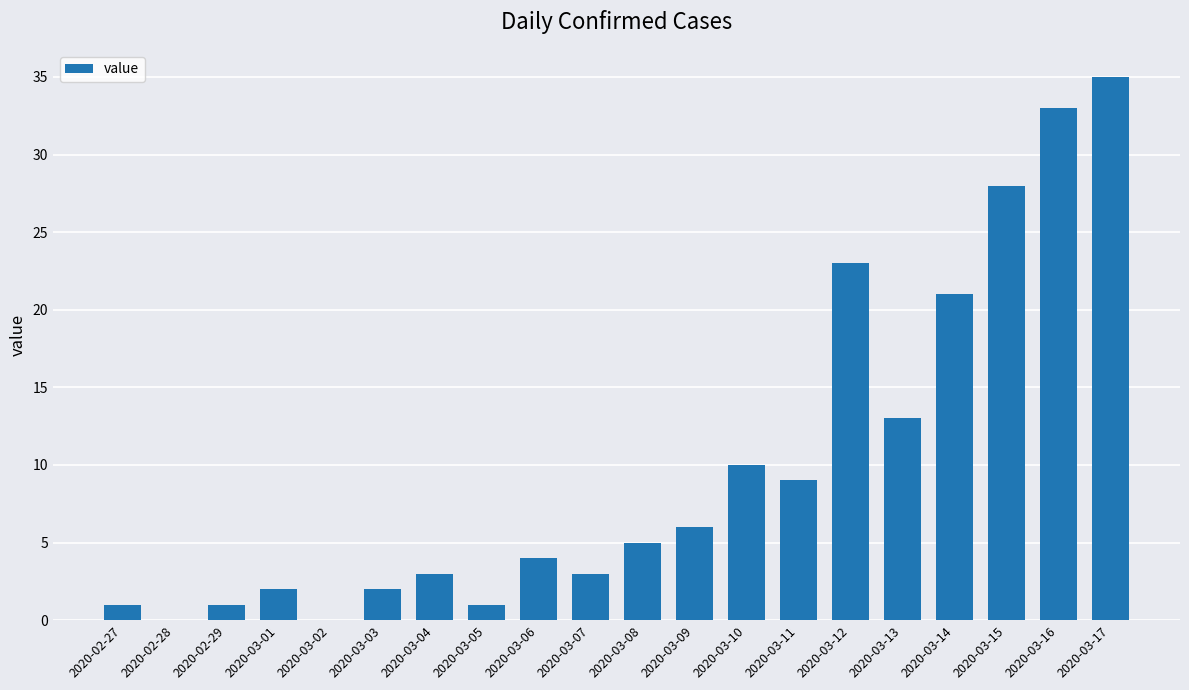

Approximately how many times larger is the value at 2020-03-04 compared to 2020-03-05?

3.0